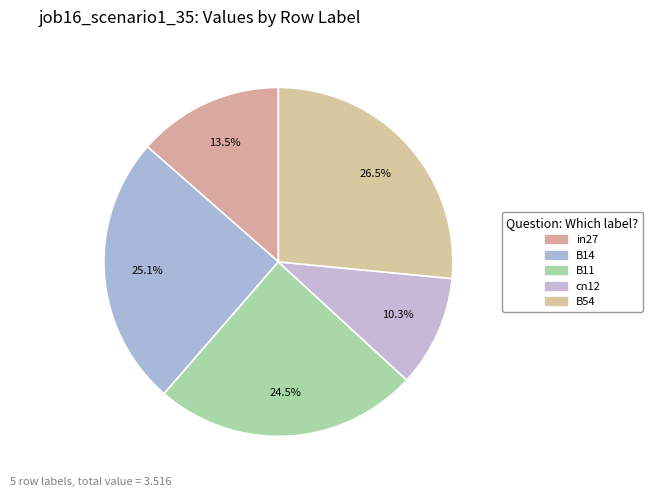

Does B14 account for over 50% of the chart?

No